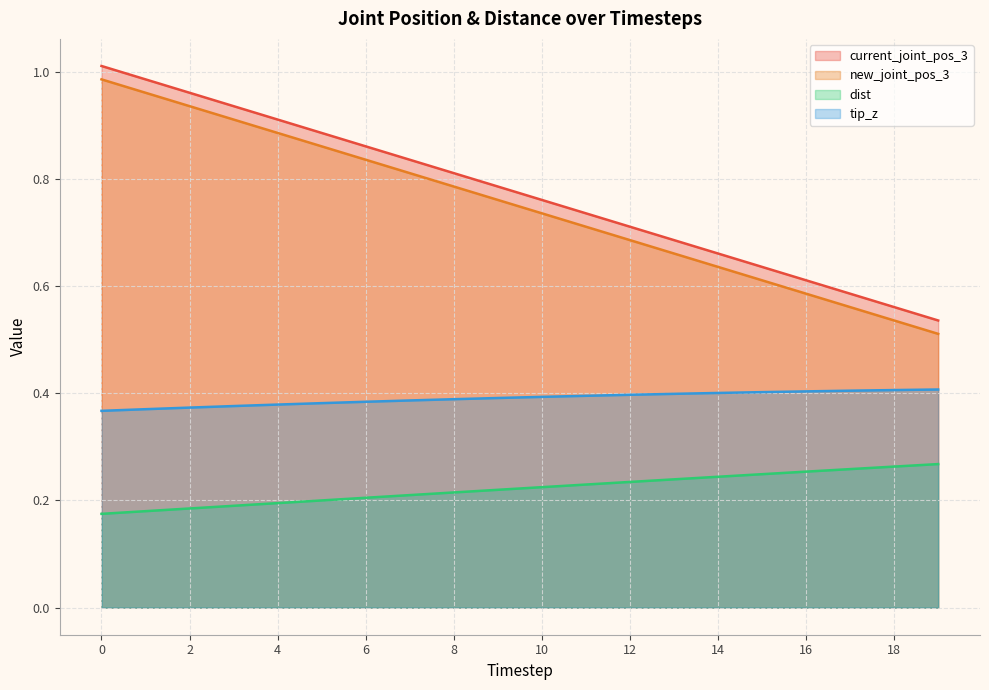

The tip_z series shows 0.2 at 13. True or false?

False